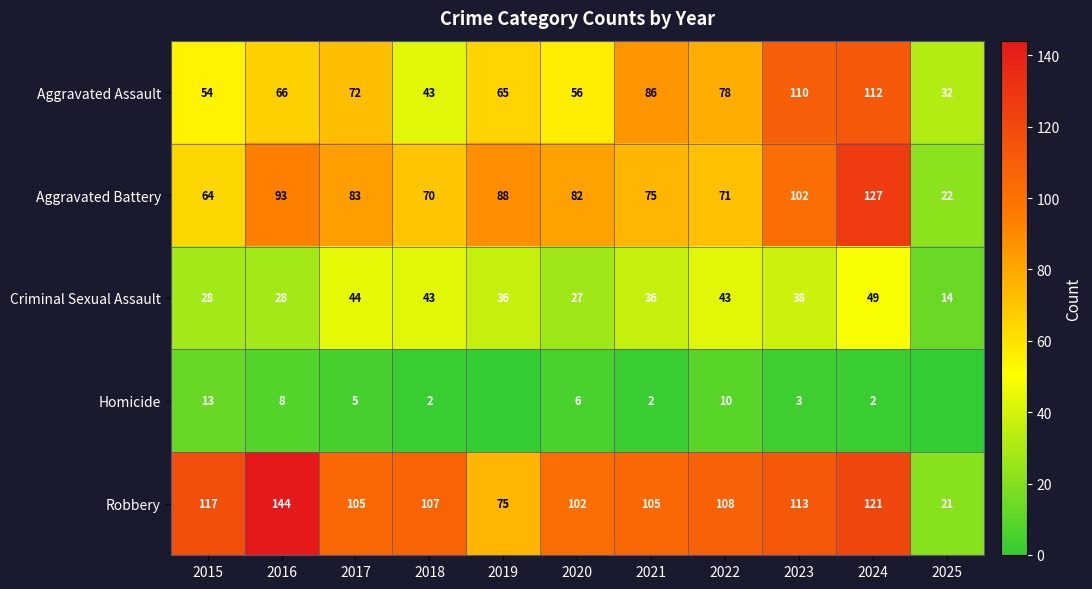

Is the value of Criminal Sexual Assault at 2016 greater than the value of Homicide at 2023?

Yes